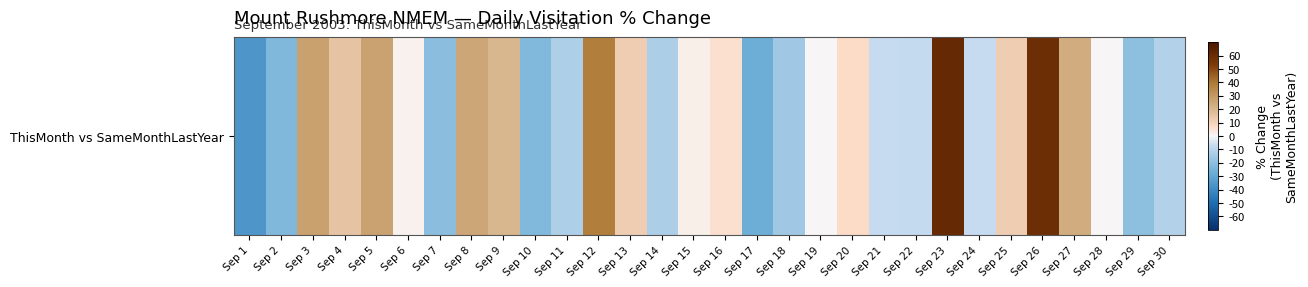

What is the difference between the maximum and second lowest values?

88.2